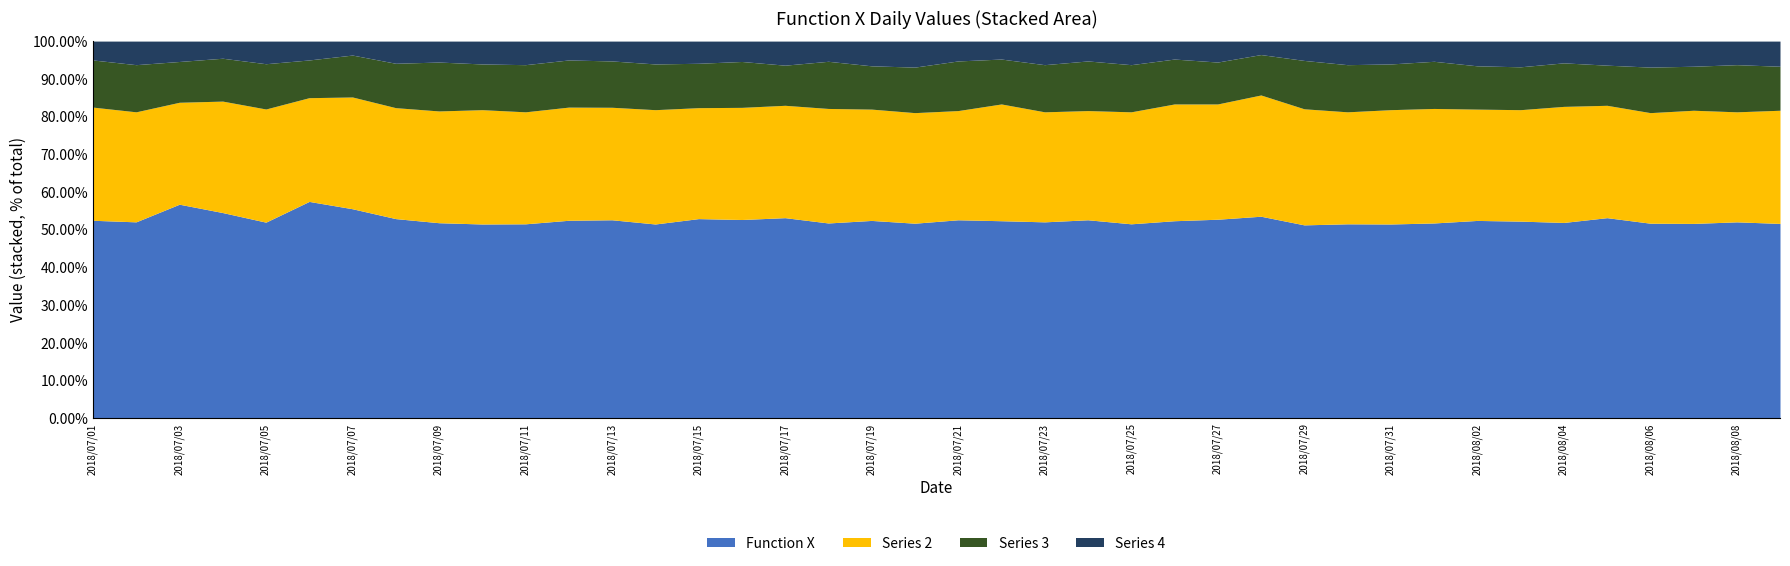

The Series 3 series shows 3 at 2018/07/18. True or false?

False